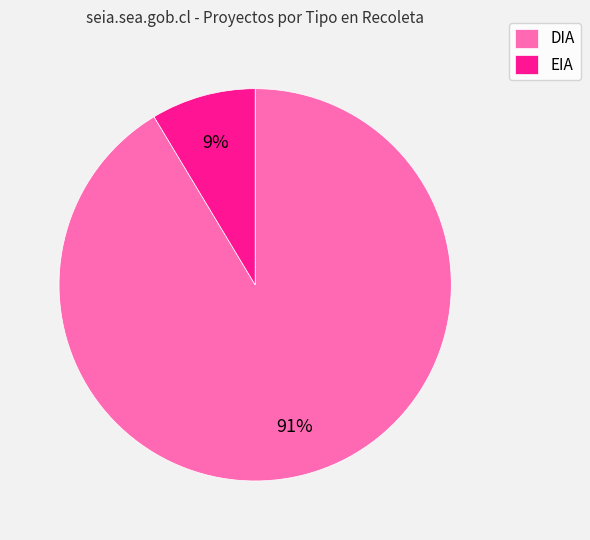

What percentage is the DIA slice, to the nearest percent?

91%